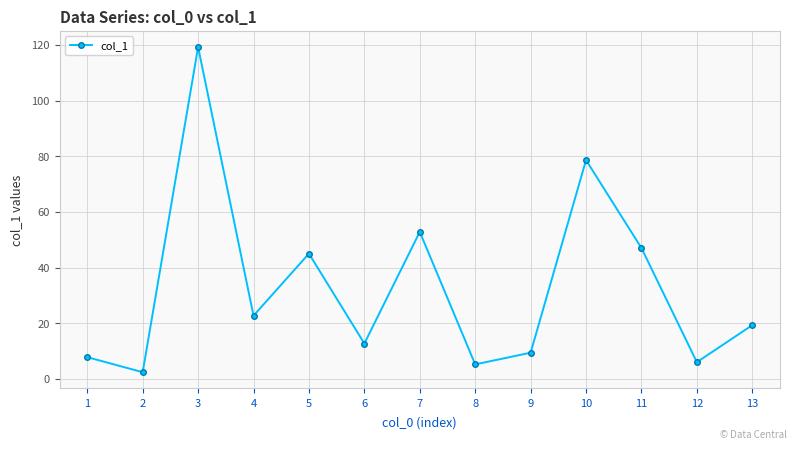

How many points are higher than both their immediate neighbors (excluding endpoints)?

4